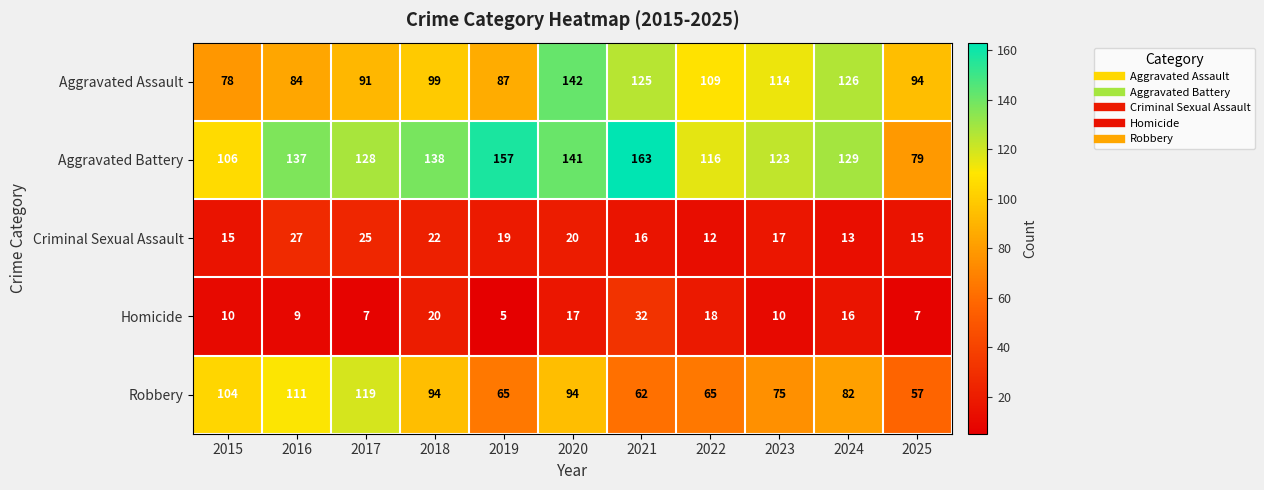

Rank the series by their maximum value, from lowest to highest.

Criminal Sexual Assault, Homicide, Robbery, Aggravated Assault, Aggravated Battery